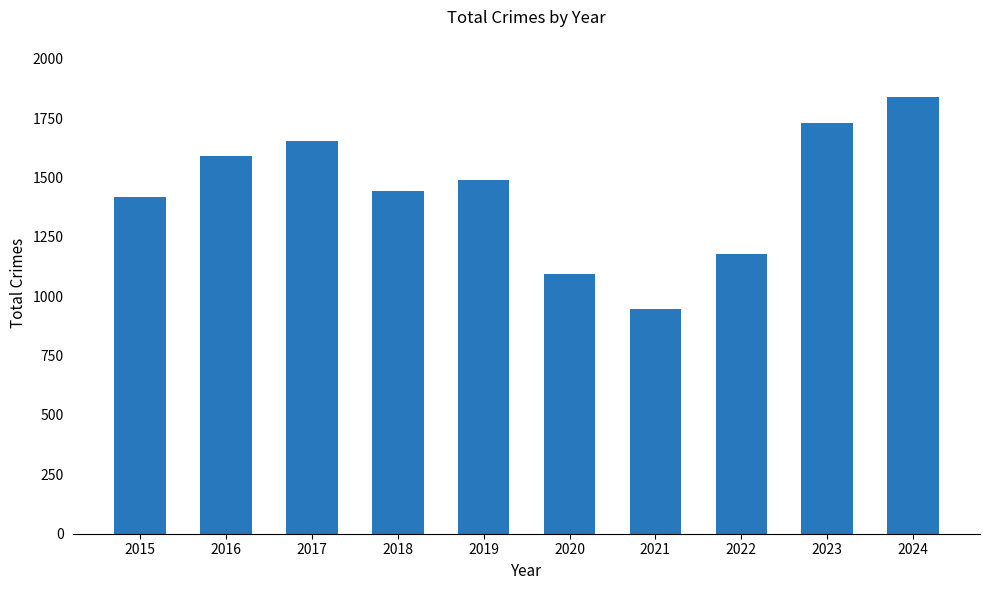

What is the difference between the maximum and minimum values?

895